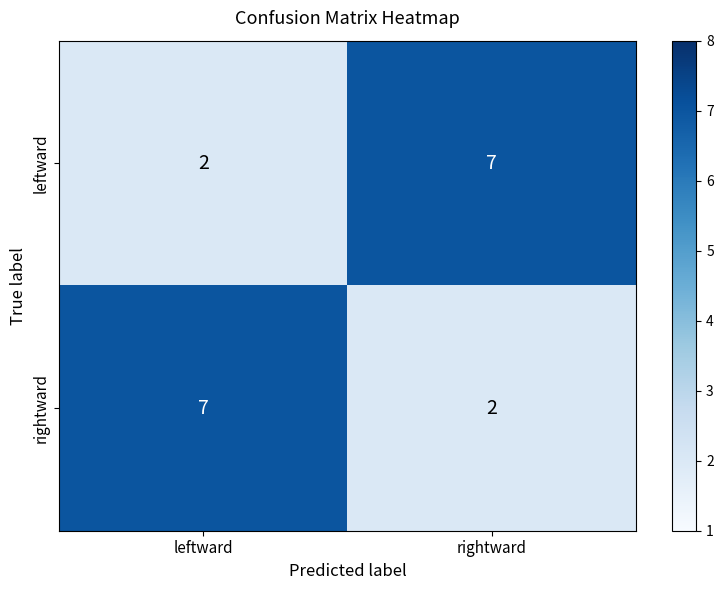

Is it true that leftward equals 9 at rightward?

False